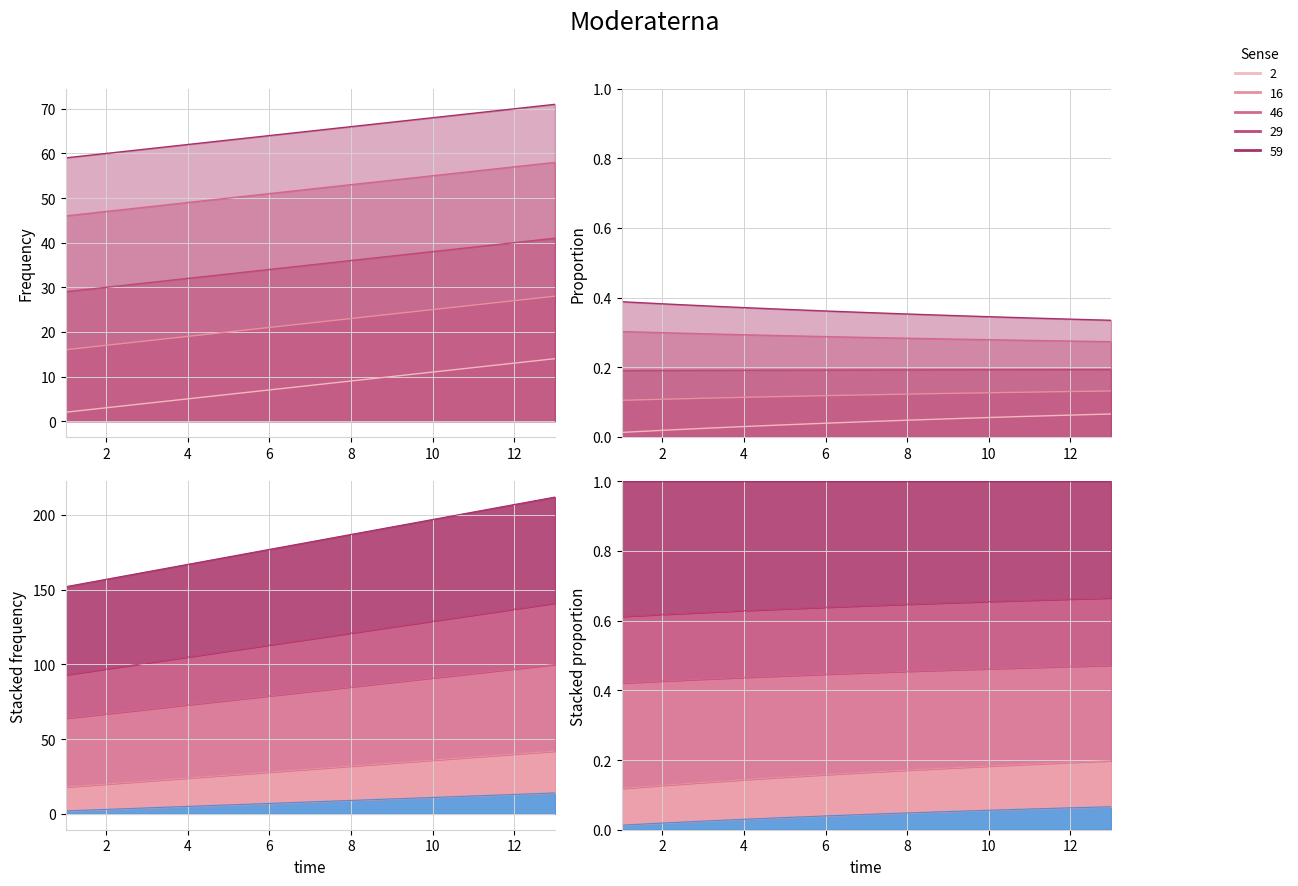

List the series in order of their peak value, highest first.

59, 46, 29, 16, 2